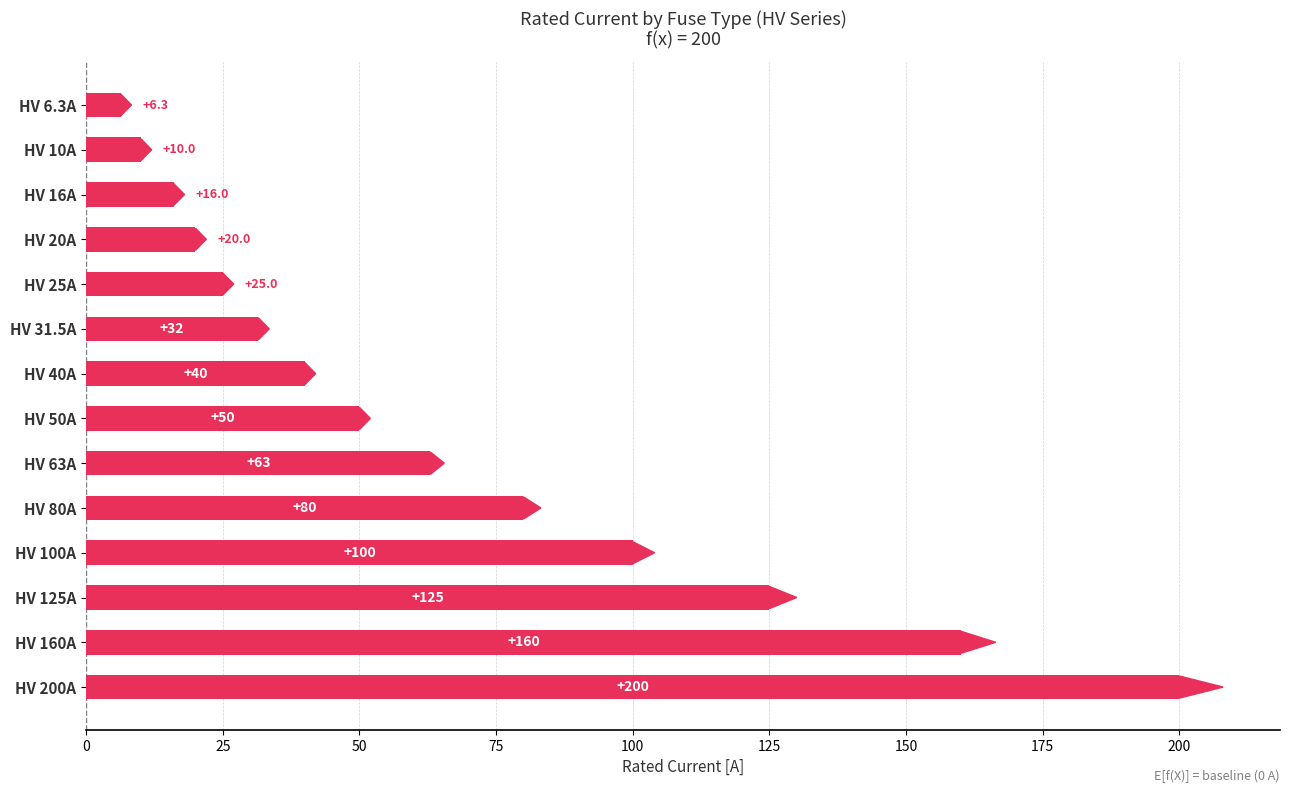

What is the value of the 10th bar from the top?

80.0